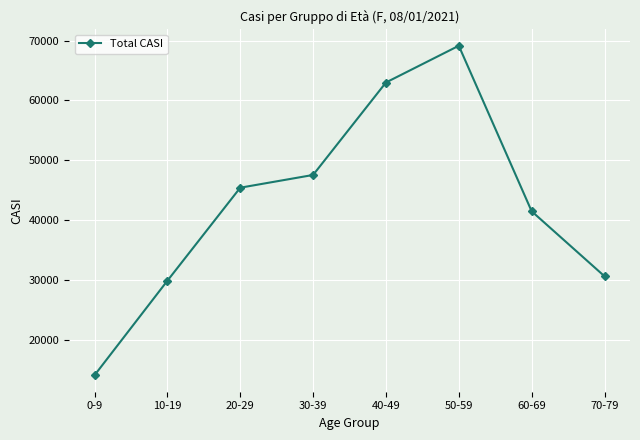

How many series are shown in this chart?

1